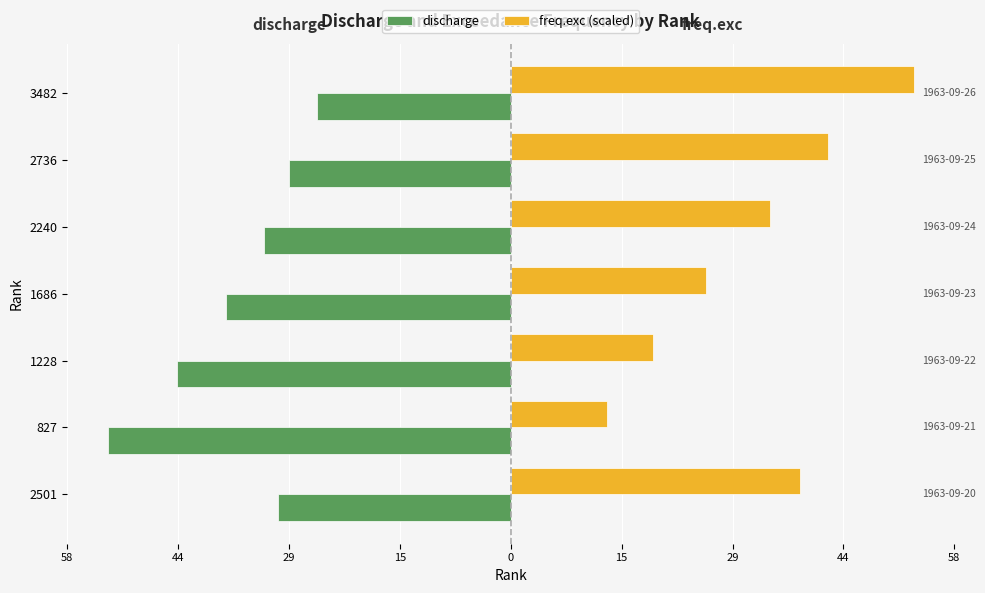

What is the sum of all freq.exc (scaled) values?

222.8